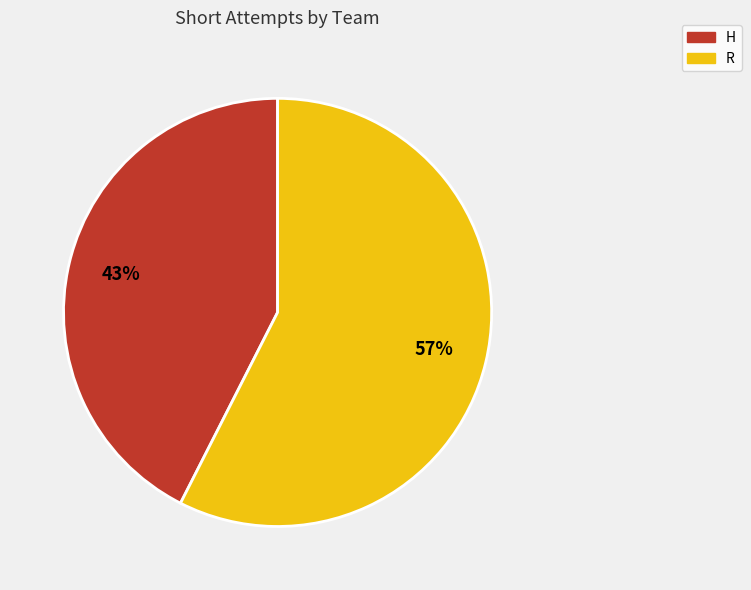

Which slice represents more than half of the pie?

R